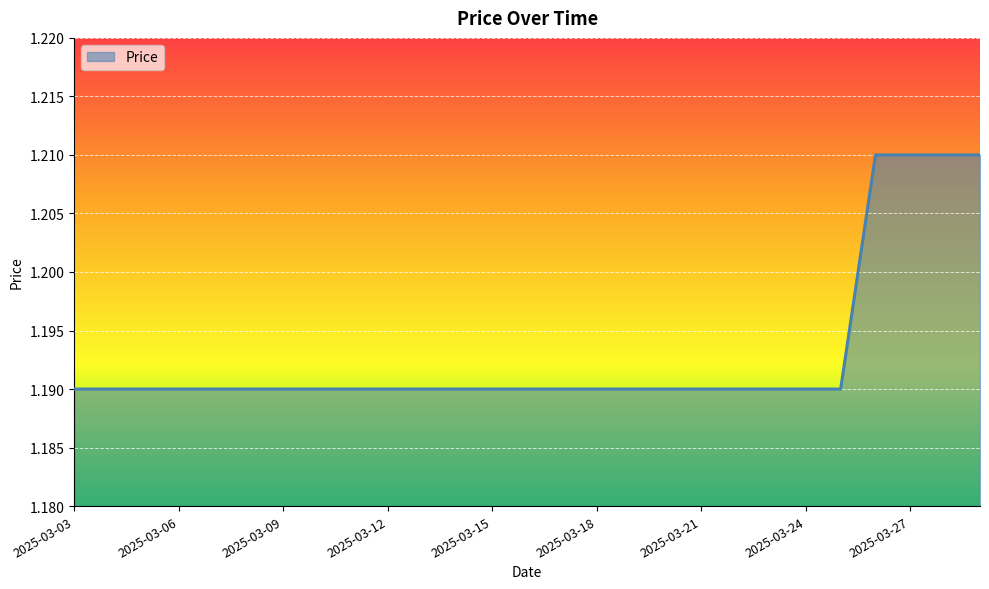

What is the value of the 5th point from the left?

1.2